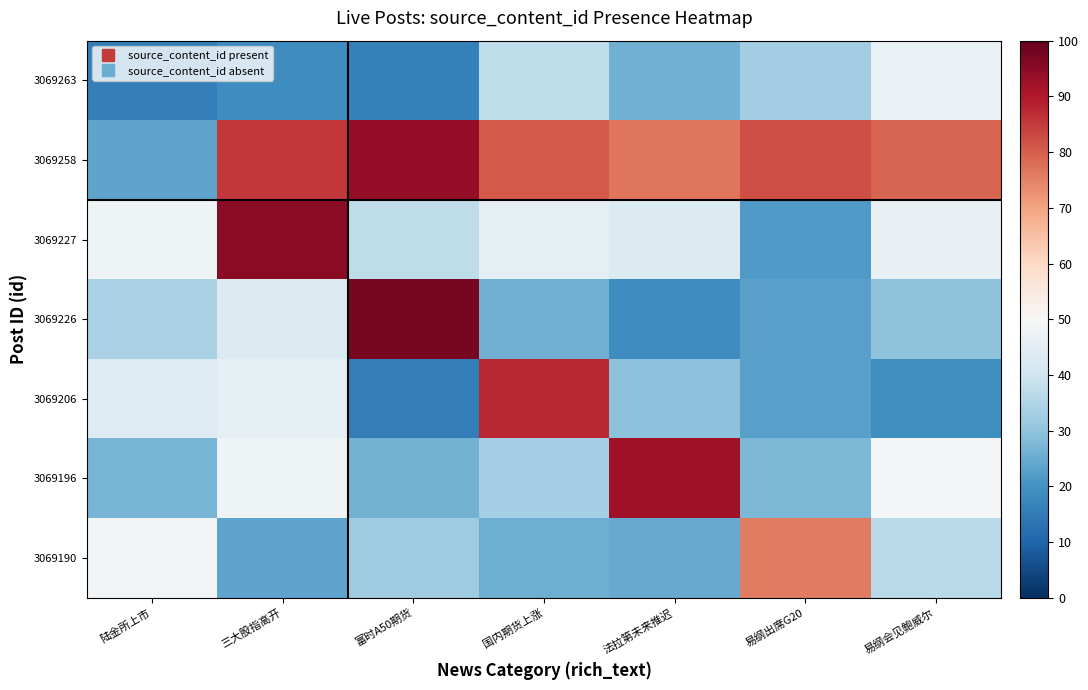

Between 富时A50期货 and 国内期货上涨, which is larger?

国内期货上涨